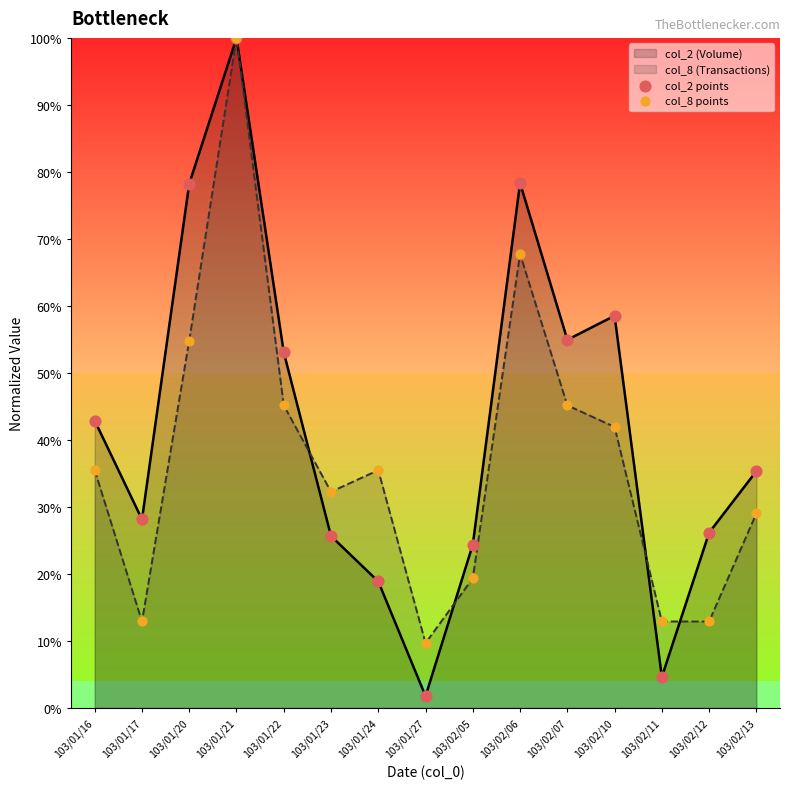

At how many categories does at least one series exceed 96?

1